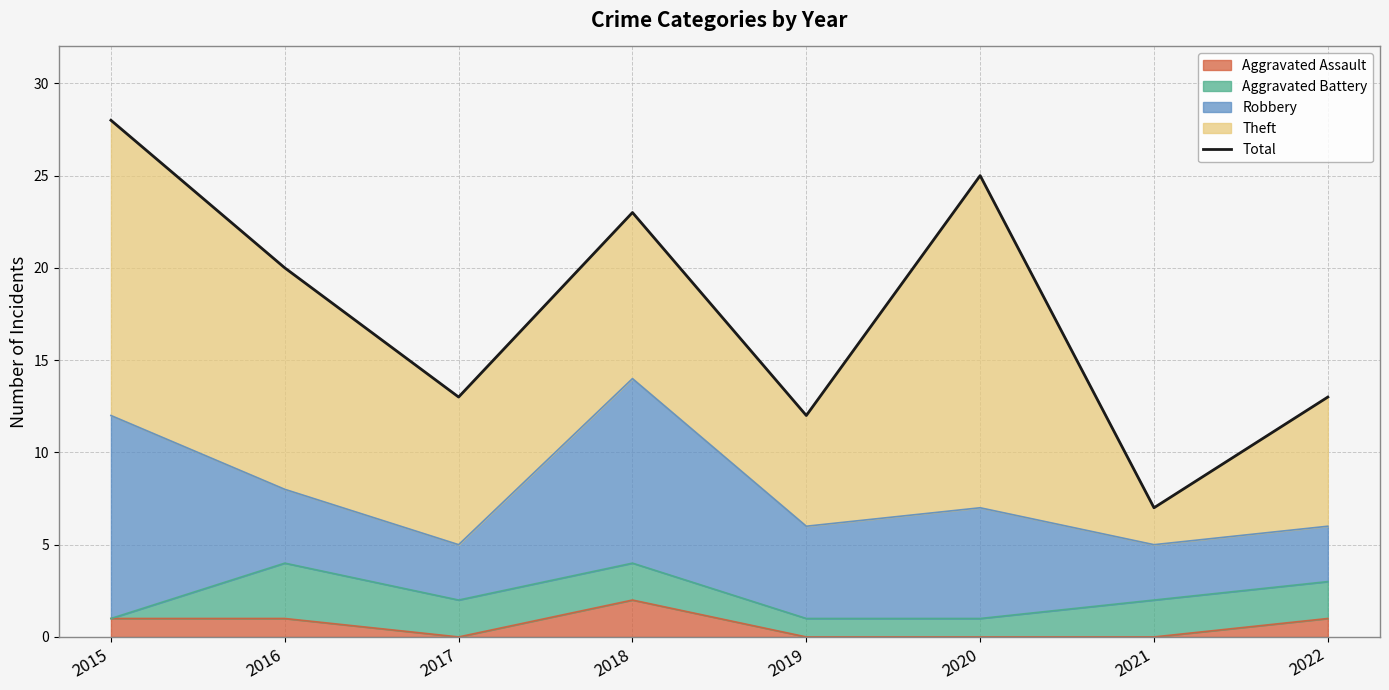

What is the ratio of the value at 2016 to the value at 2021?

2.9